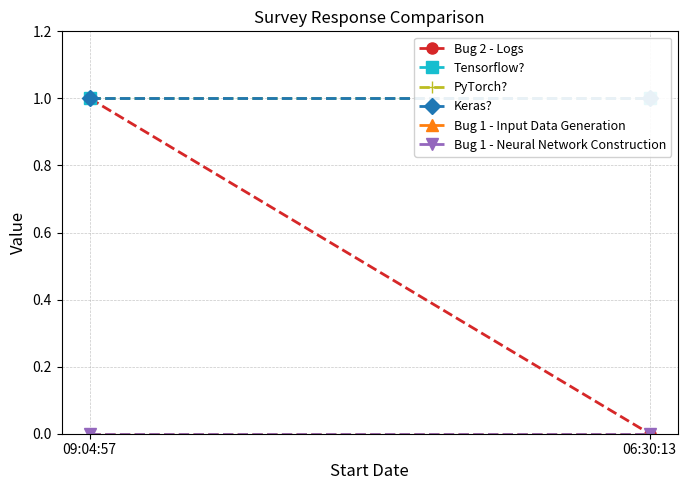

Which series has the largest range (max minus min)?

Bug 2 - Logs